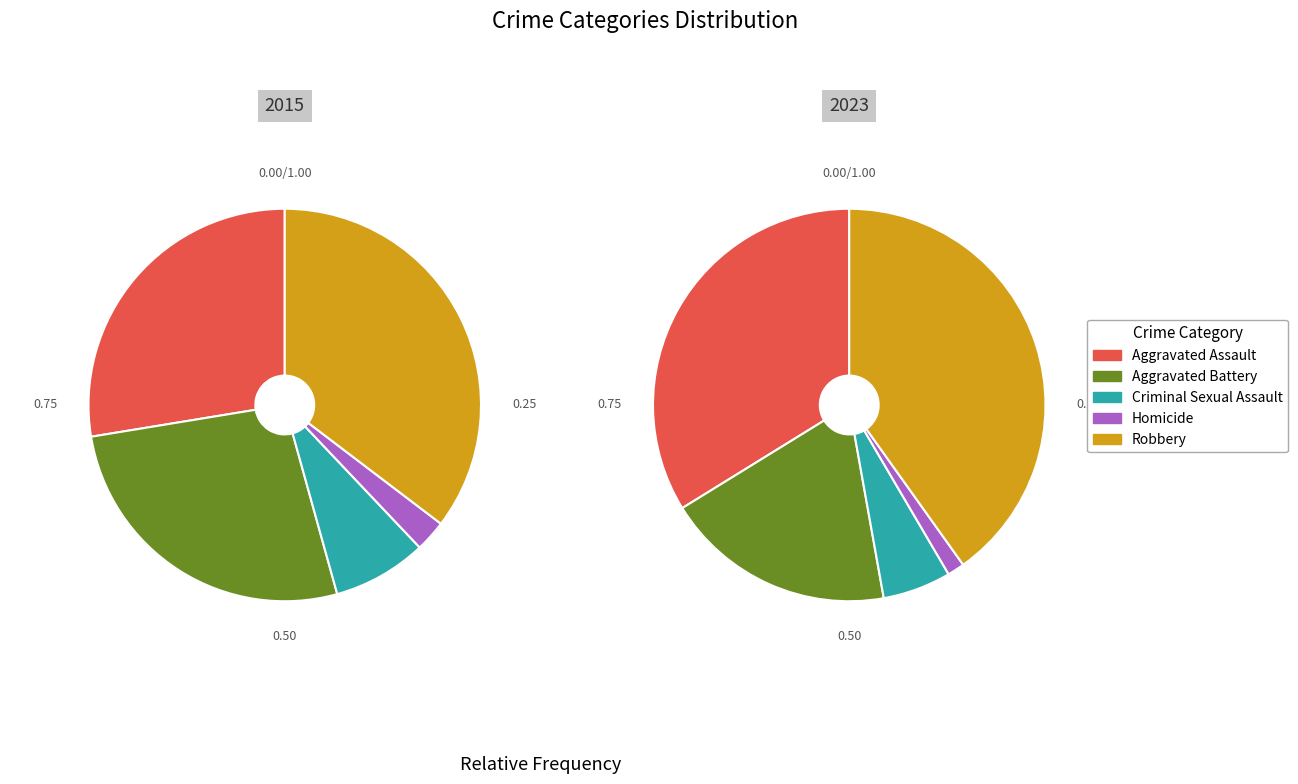

Does Aggravated Assault represent more than half of the total?

No